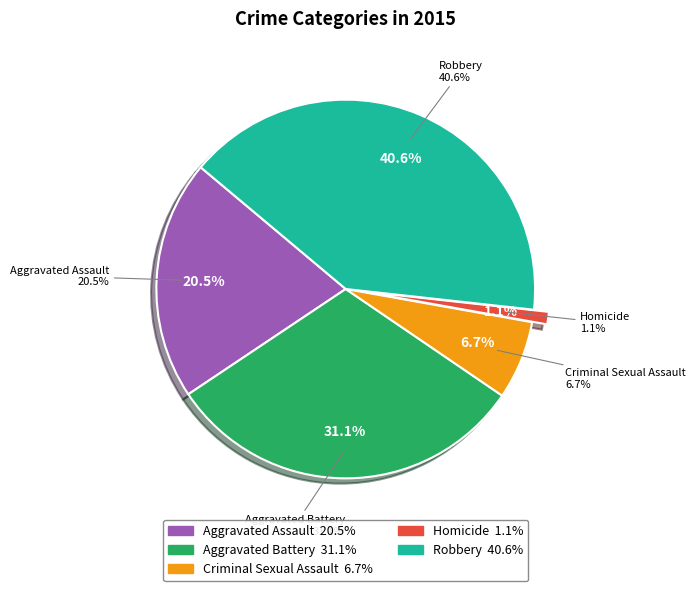

To the nearest percent, what is the average slice percentage?

20%